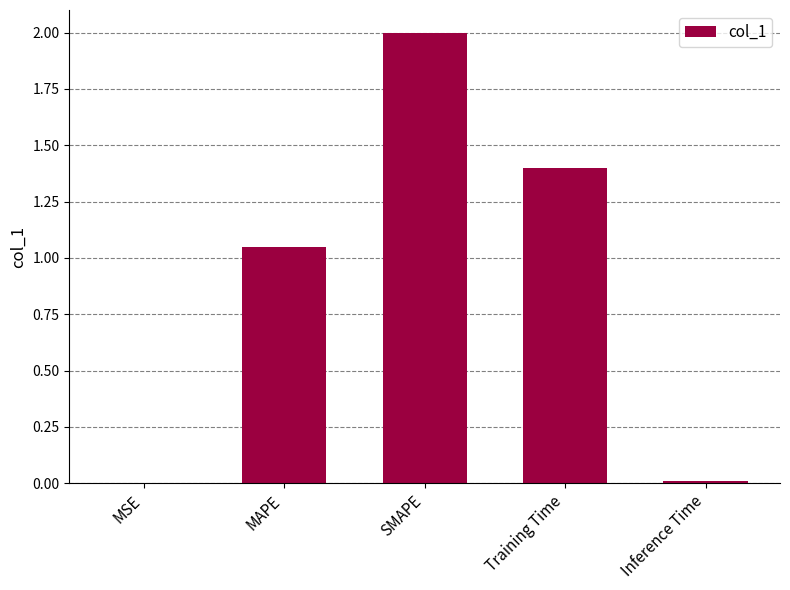

Are the bars horizontal?

No